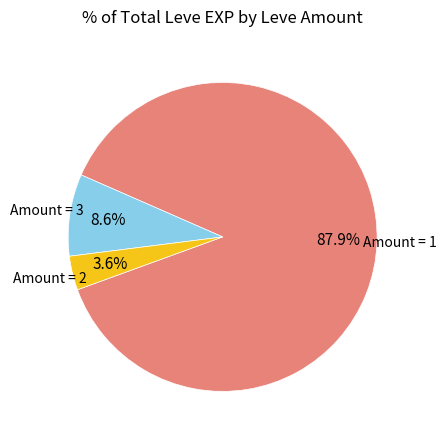

Is there a majority slice in this chart?

Yes